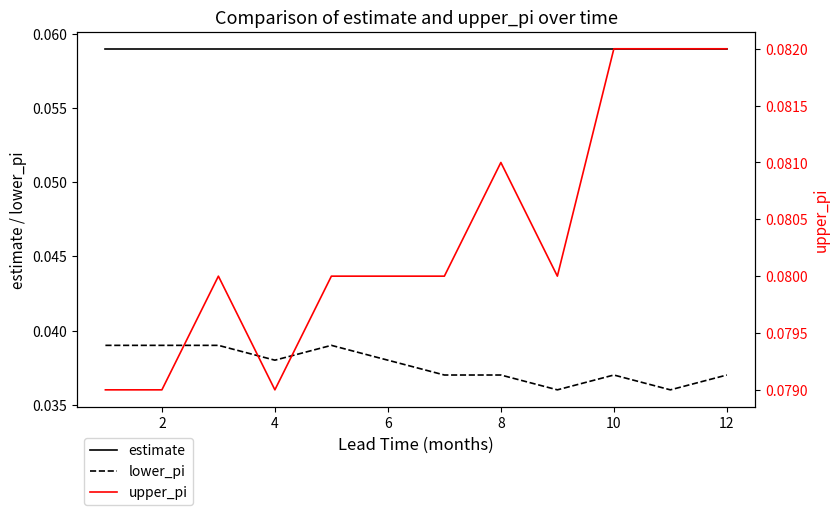

Reading left to right, list all the values displayed in this chart.

estimate: 0.1	0.1	0.1	0.1	0.1	0.1	0.1	0.1	0.1	0.1	0.1	0.1
lower_pi: 0.0	0.0	0.0	0.0	0.0	0.0	0.0	0.0	0.0	0.0	0.0	0.0
upper_pi: 0.1	0.1	0.1	0.1	0.1	0.1	0.1	0.1	0.1	0.1	0.1	0.1